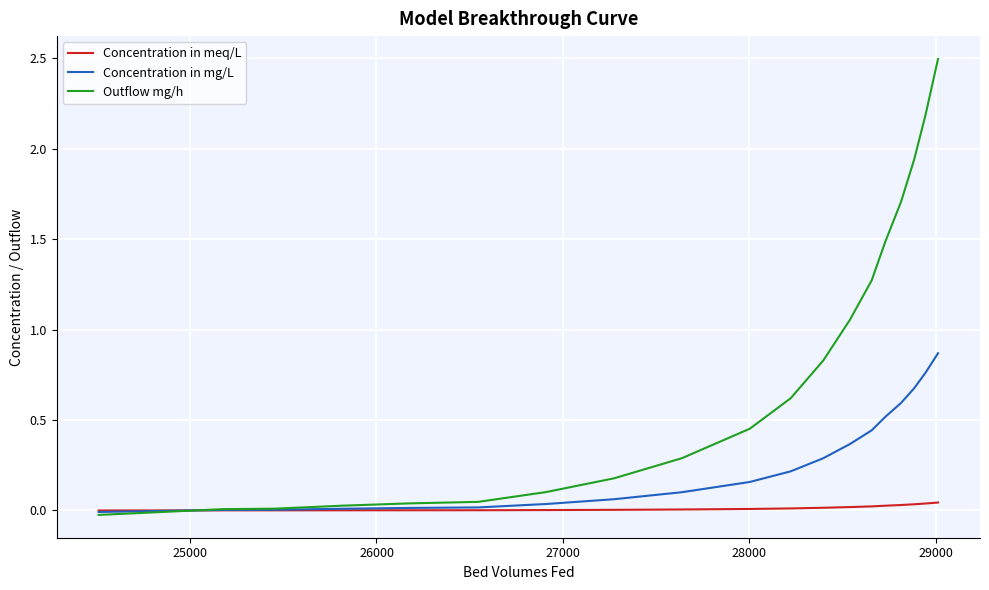

Rank the series by their maximum value, from highest to lowest.

Outflow mg/h, Concentration in mg/L, Concentration in meq/L